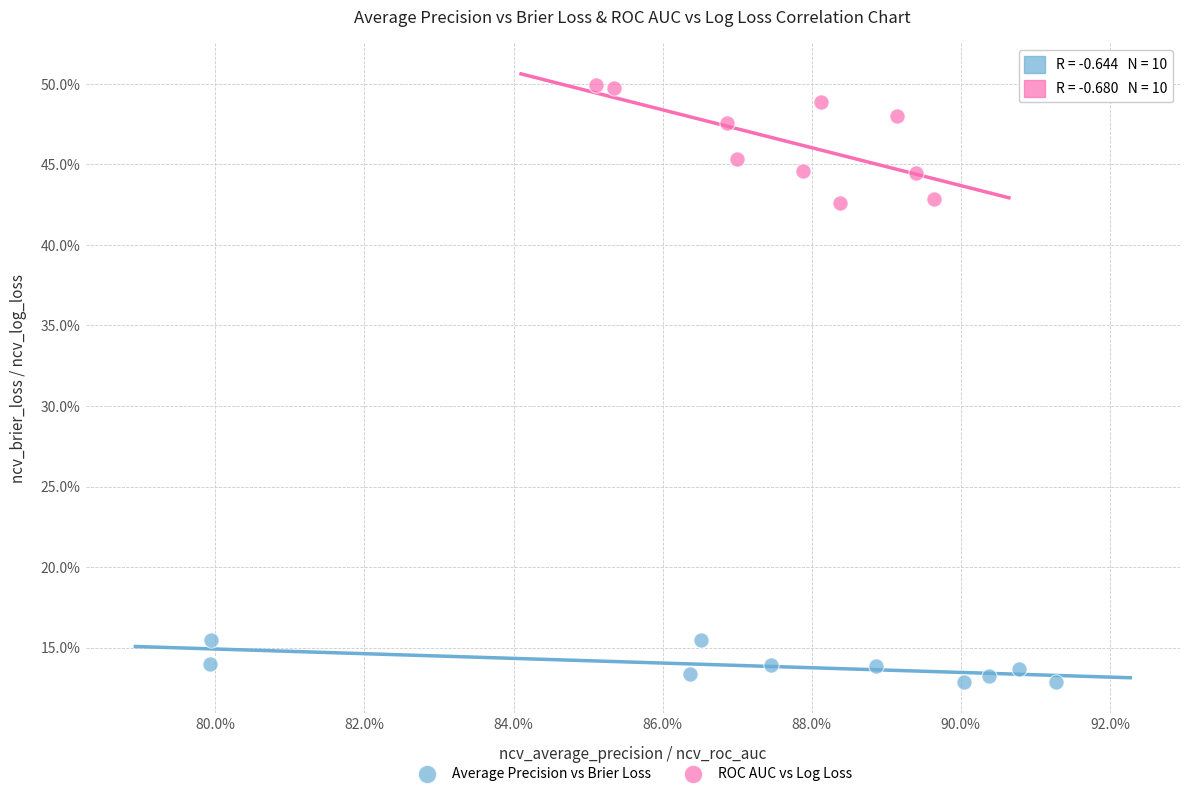

Which series reaches the minimum Y coordinate?

Average Precision vs Brier Loss